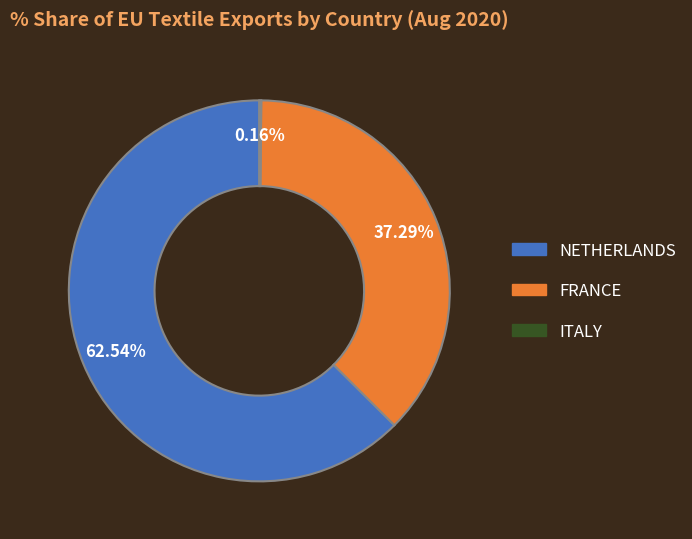

Do NETHERLANDS and FRANCE together represent more than half of the pie?

Yes